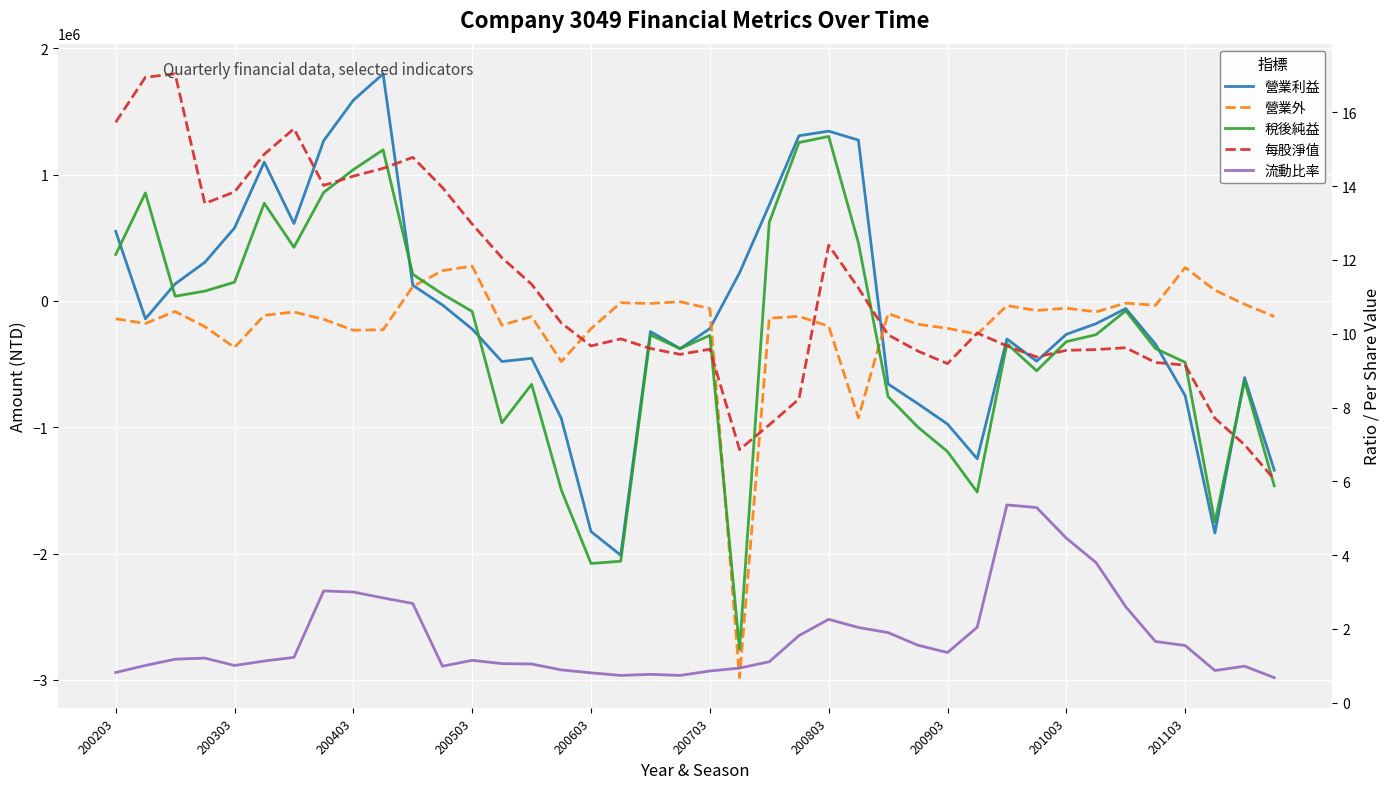

Reading left to right, list all the values displayed in this chart.

營業利益: 550314.0	-141784.0	134320.0	305111.0	577543.0	1098153.0	612832.0	1267591.0	1588484.0	1797322.0	123731.0	-32580.0	-223192.0	-480052.0	-454539.0	-930850.0	-1826108.0	-2013534.0	-242936.0	-378622.0	-219493.0	222422.0	759311.0	1307276.0	1343862.0	1272855.0	-657782.0	-813608.0	-975509.0	-1250236.0	-301669.0	-477126.0	-264682.0	-180474.0	-60886.0	-342336.0	-750615.0	-1837789.0	-606986.0	-1340670.0
營業外: -141784.0	-178569.0	-84057.0	-203845.0	-368759.0	-114801.0	-87733.0	-145667.0	-232153.0	-228694.0	113238.0	239145.0	275596.0	-192657.0	-124009.0	-479997.0	-219765.0	-14443.0	-20207.0	-6902.0	-60876.0	-2982730.0	-137410.0	-122197.0	-200960.0	-925849.0	-100296.0	-185041.0	-217571.0	-263766.0	-37074.0	-75997.0	-58060.0	-86917.0	-17759.0	-34977.0	264217.0	84915.0	-26810.0	-123726.0
稅後純益: 367028.0	854284.0	37038.0	77240.0	148086.0	773076.0	424136.0	858550.0	1038850.0	1195799.0	210411.0	54131.0	-83978.0	-965842.0	-660656.0	-1496818.0	-2078978.0	-2061247.0	-269917.0	-378010.0	-272855.0	-2760418.0	621901.0	1253799.0	1301927.0	459966.0	-758078.0	-998497.0	-1192928.0	-1513850.0	-338743.0	-553123.0	-322742.0	-267391.0	-78645.0	-377313.0	-486398.0	-1752874.0	-633796.0	-1464396.0
每股淨值: 15.7	16.9	17.0	13.5	13.8	14.9	15.6	14.0	14.3	14.5	14.8	14.0	13.0	12.1	11.3	10.3	9.7	9.9	9.6	9.4	9.6	6.9	7.5	8.2	12.4	11.2	10.0	9.5	9.2	10.0	9.7	9.4	9.6	9.6	9.6	9.2	9.2	7.7	7.0	6.0
流動比率: 0.8	1.0	1.2	1.2	1.0	1.1	1.2	3.0	3.0	2.8	2.7	1.0	1.1	1.1	1.1	0.9	0.8	0.7	0.8	0.7	0.9	0.9	1.1	1.8	2.3	2.0	1.9	1.6	1.4	2.0	5.4	5.3	4.5	3.8	2.6	1.7	1.6	0.9	1.0	0.7